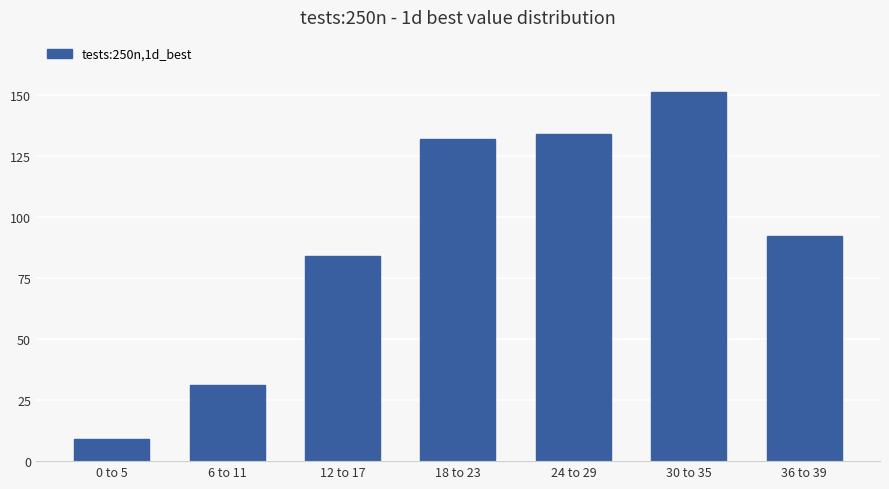

At which label is the value closest to 80?

12 to 17